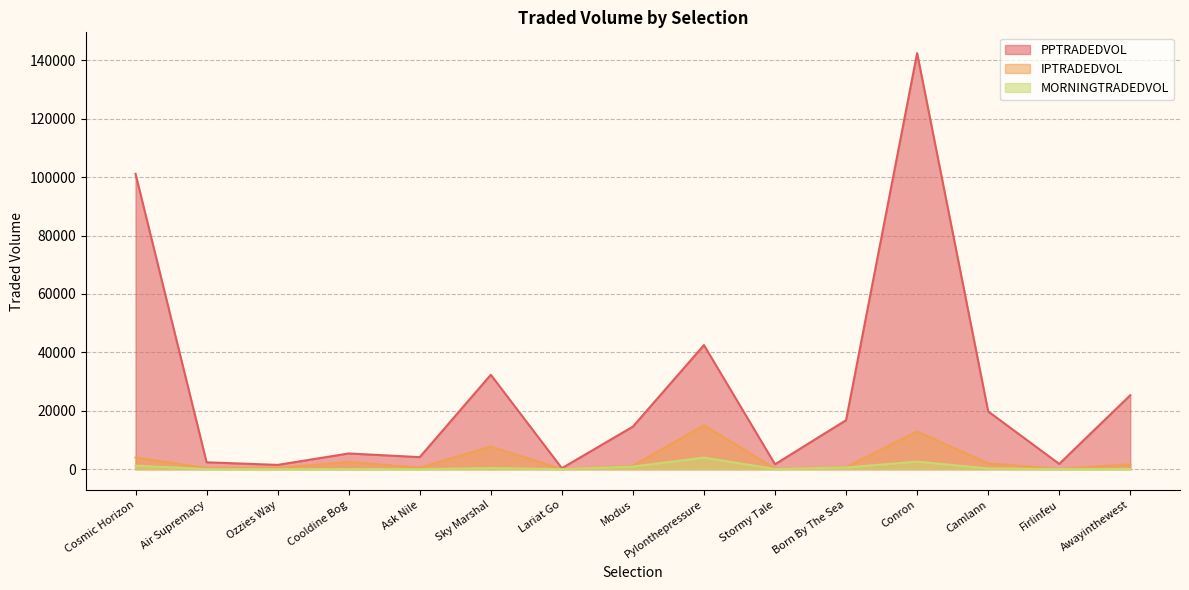

Reading left to right, transcribe all the data shown in this chart.

PPTRADEDVOL: 101140.5	2354.7	1463.3	5376.7	4123.4	32335.2	334.0	14576.4	42502.1	1681.2	16767.8	142486.5	19768.6	1802.7	25327.1
IPTRADEDVOL: 3980.5	397.8	400.4	2490.2	521.5	7751.8	26.2	1183.3	15030.0	238.6	667.6	12889.6	1989.5	97.3	1668.6
MORNINGTRADEDVOL: 1198.9	48.4	4.0	45.3	9.5	393.7	15.9	885.3	3956.9	49.9	571.5	2599.8	234.1	44.3	52.5